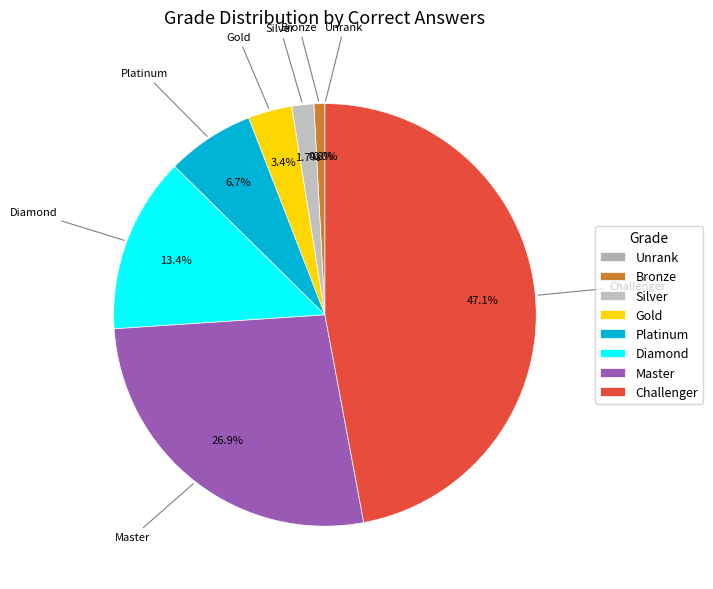

Does any single category account for the majority?

No